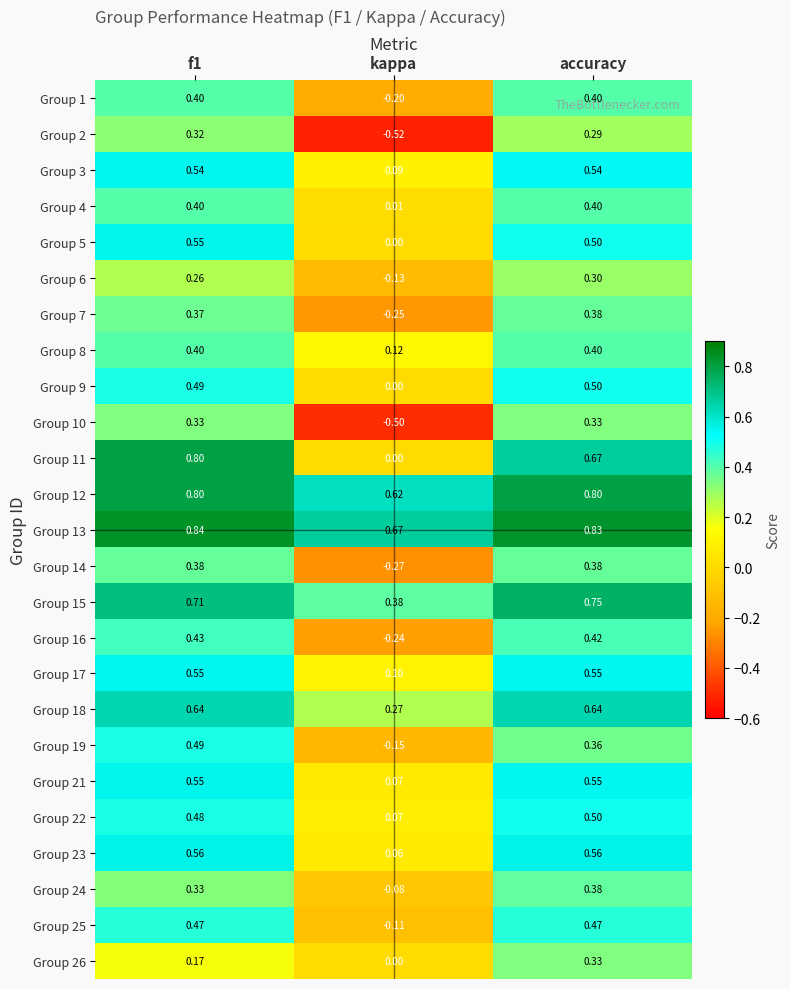

At accuracy, list the series in order from smallest to largest.

Group 2, Group 6, Group 10, Group 26, Group 19, Group 7, Group 14, Group 24, Group 1, Group 4, Group 8, Group 16, Group 25, Group 5, Group 9, Group 22, Group 3, Group 17, Group 21, Group 23, Group 18, Group 11, Group 15, Group 12, Group 13